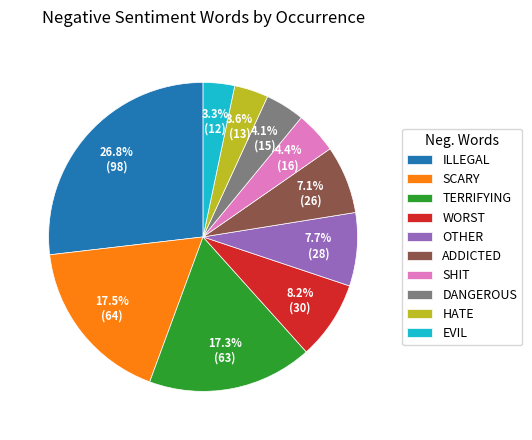

How many slices are in this pie chart?

10